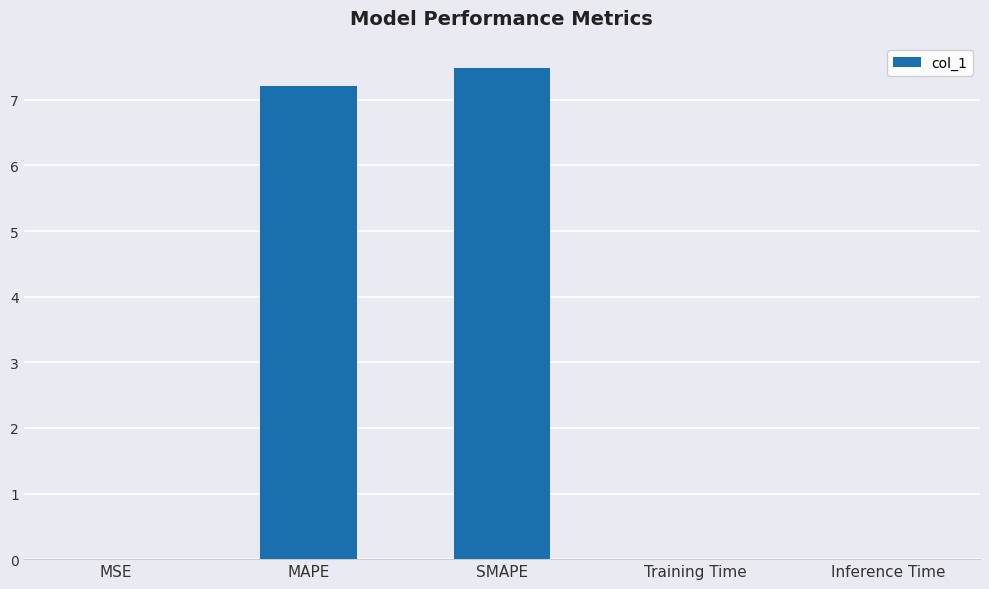

At which category does the chart reach its peak across all series?

SMAPE